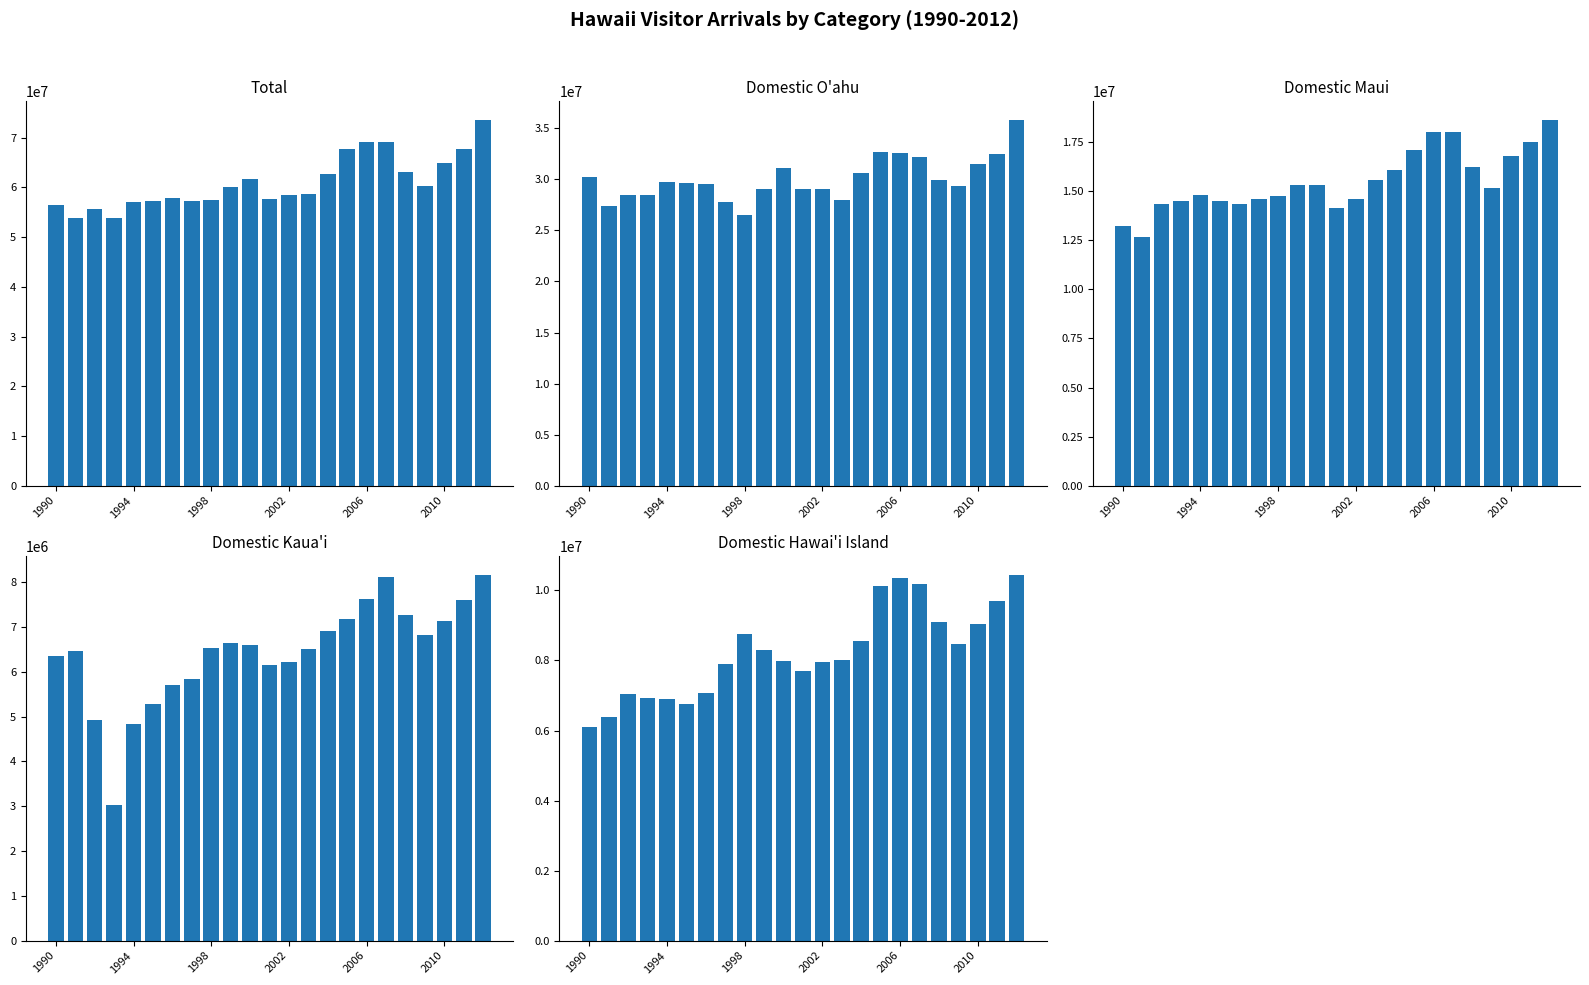

Which series has the largest total across all categories?

Total